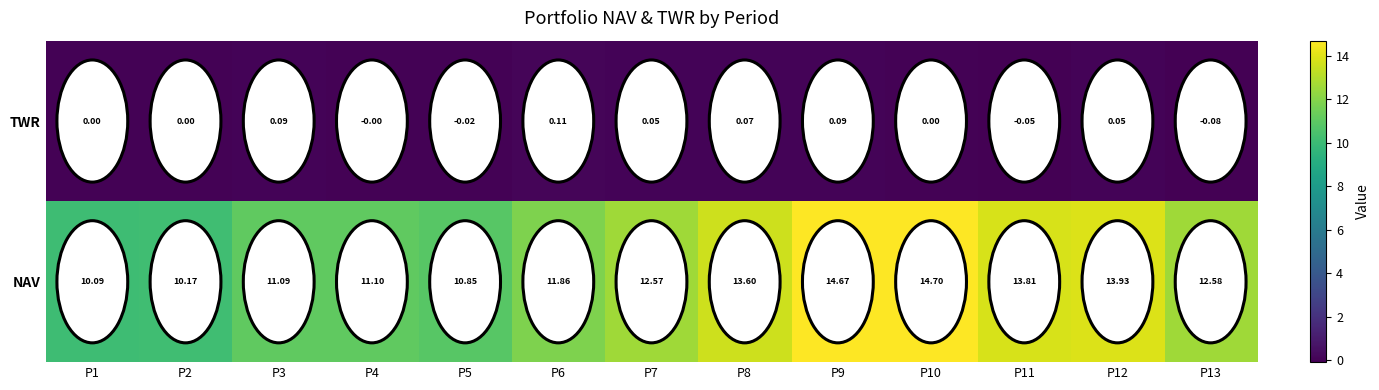

Which series has the widest spread of values?

NAV